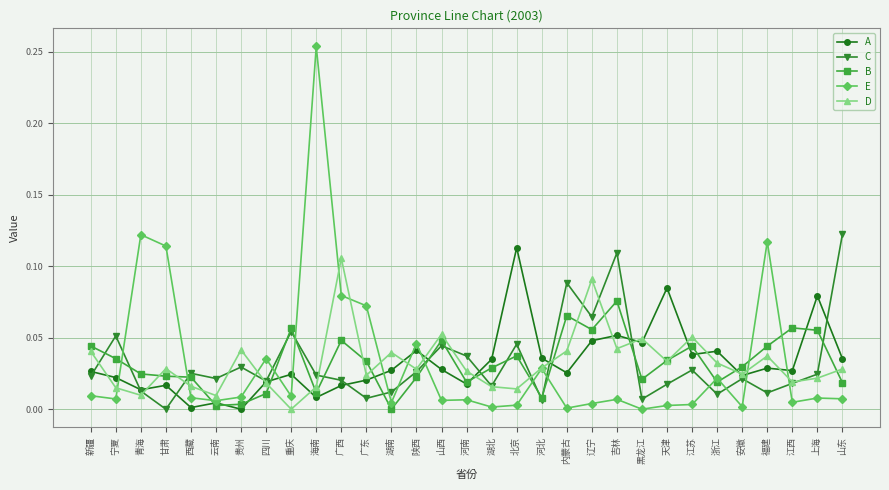

Which category has the lowest value in the C series?

甘肃